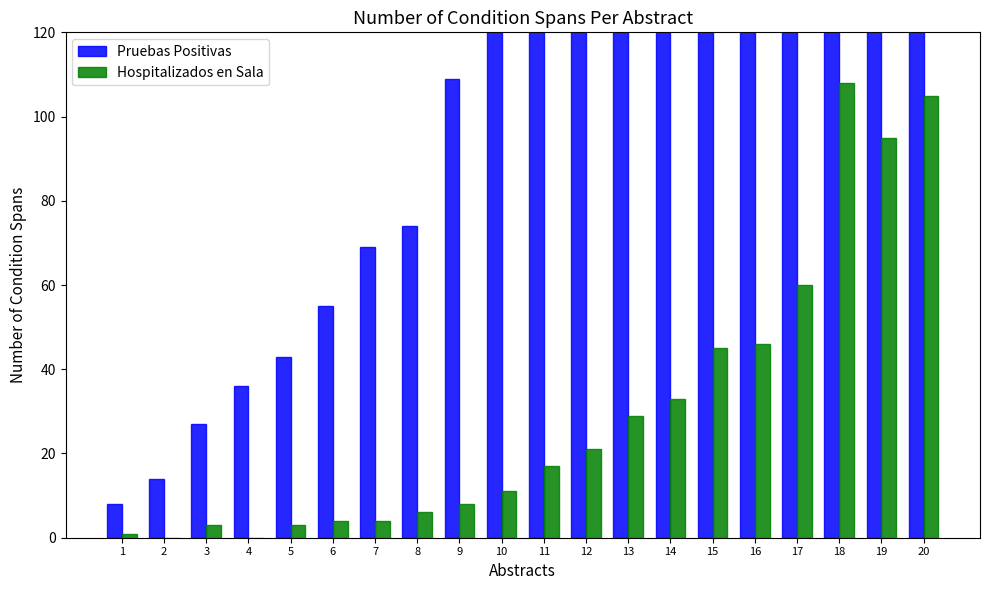

The Pruebas Positivas series shows 924 at 20. True or false?

True